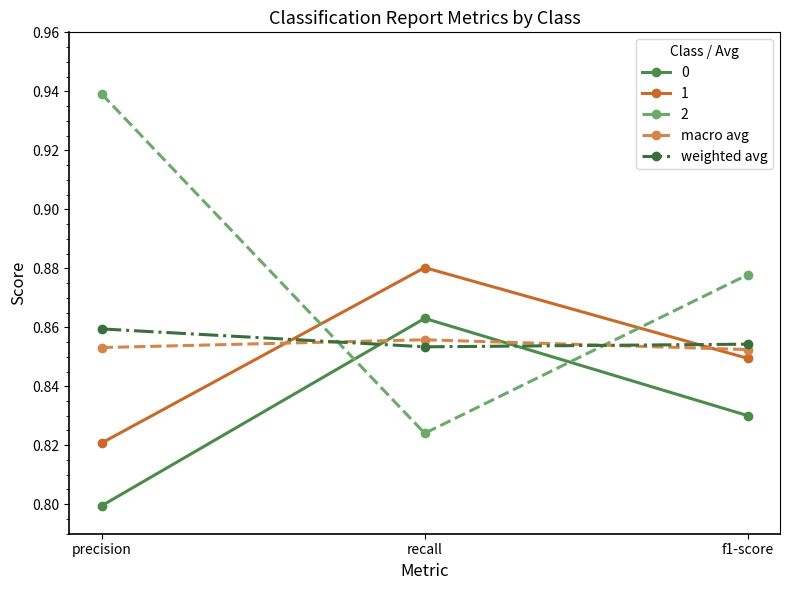

What position from the left is f1-score?

3